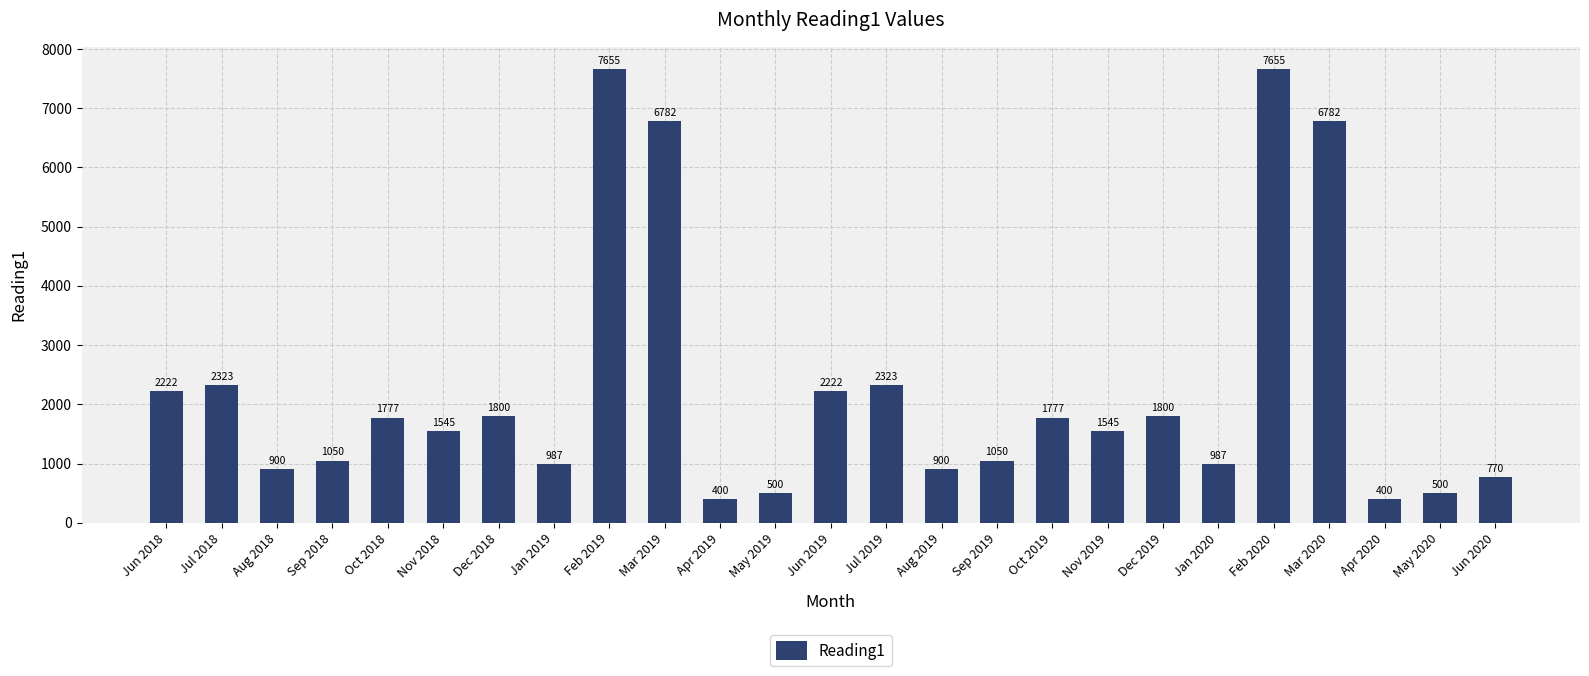

Read the value at Jun 2018.

2222